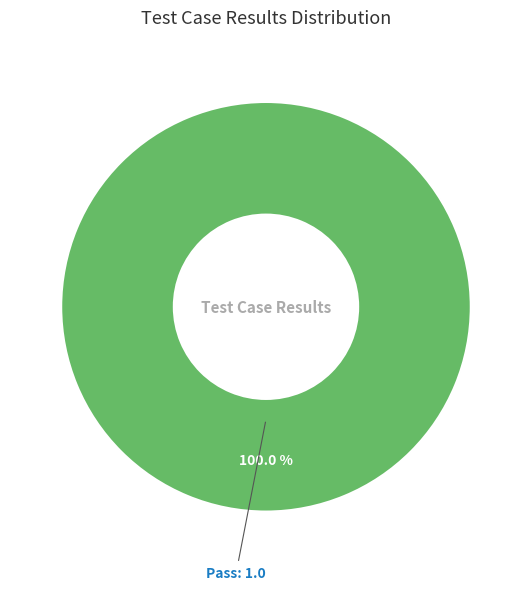

Rank the categories by value from lowest to highest.

Pass